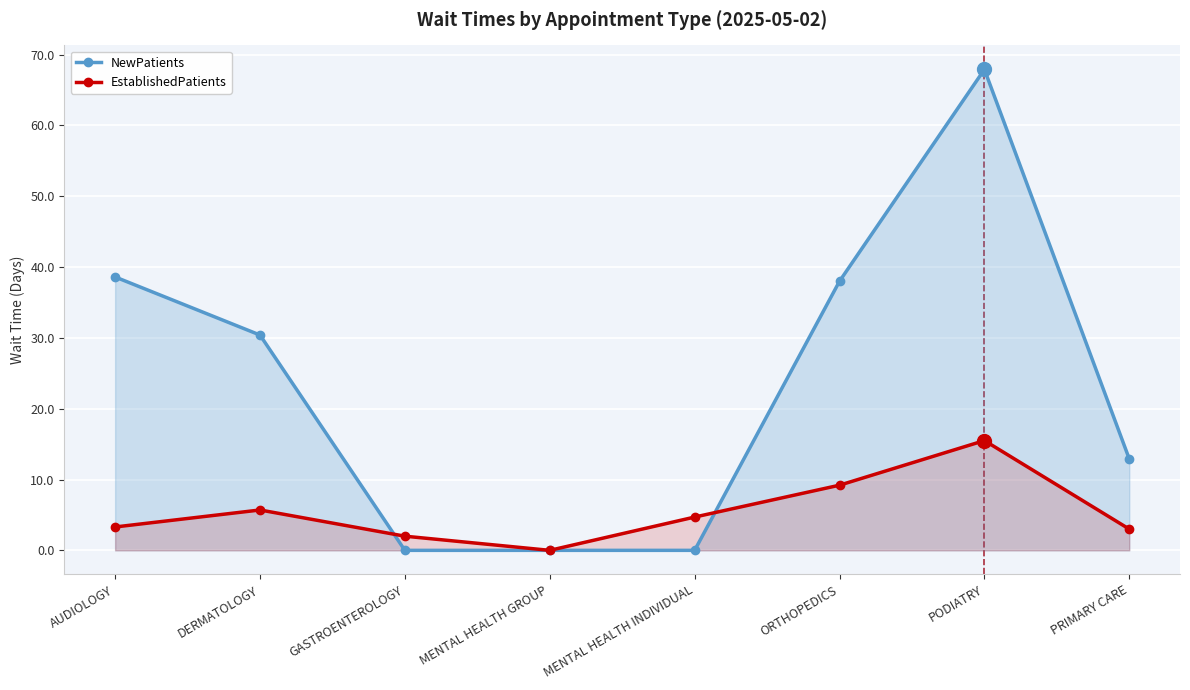

How many lines are shown in the chart?

2